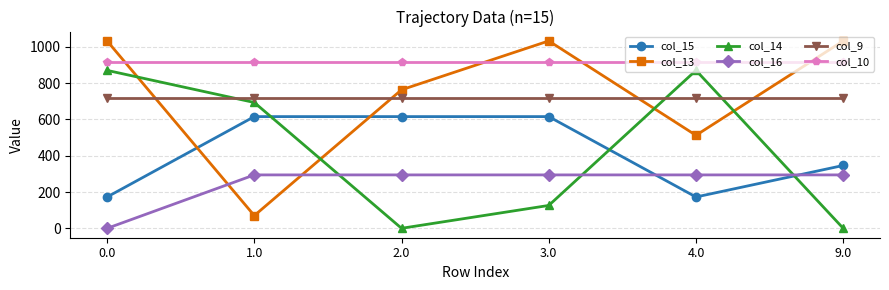

Reading left to right, list all the values displayed in this chart.

col_15: 172.8	615.9	615.9	615.9	172.8	346.5
col_13: 1032.9	70.2	763.6	1032.9	512.7	1032.9
col_14: 870.6	693.6	0.3	126.2	870.6	0.3
col_16: 0.0	294.5	294.5	294.5	294.5	294.5
col_9: 716.9	716.9	716.9	716.9	716.9	716.9
col_10: 916.2	916.2	916.2	916.2	916.2	916.2